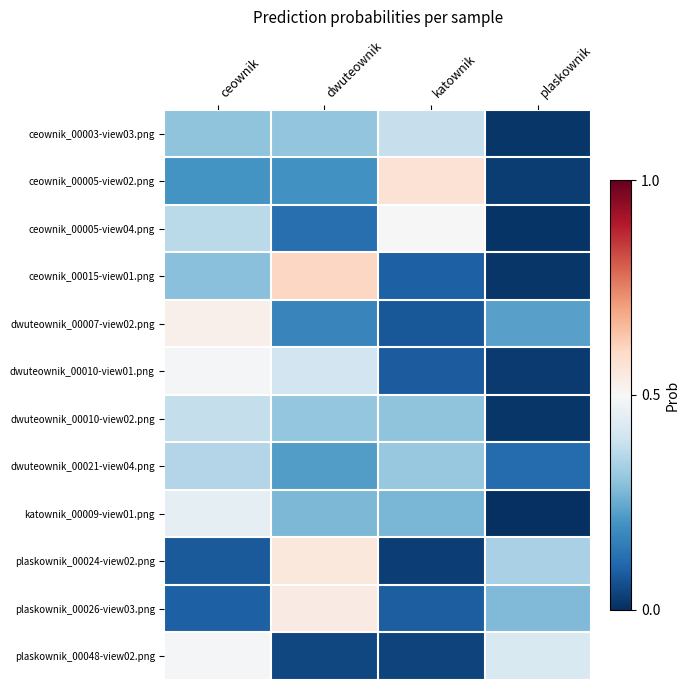

Rank the series by their maximum value, from lowest to highest.

dwuteownik_00021-view04.png, dwuteownik_00010-view02.png, ceownik_00003-view03.png, katownik_00009-view01.png, dwuteownik_00010-view01.png, plaskownik_00048-view02.png, ceownik_00005-view04.png, dwuteownik_00007-view02.png, plaskownik_00026-view03.png, plaskownik_00024-view02.png, ceownik_00005-view02.png, ceownik_00015-view01.png